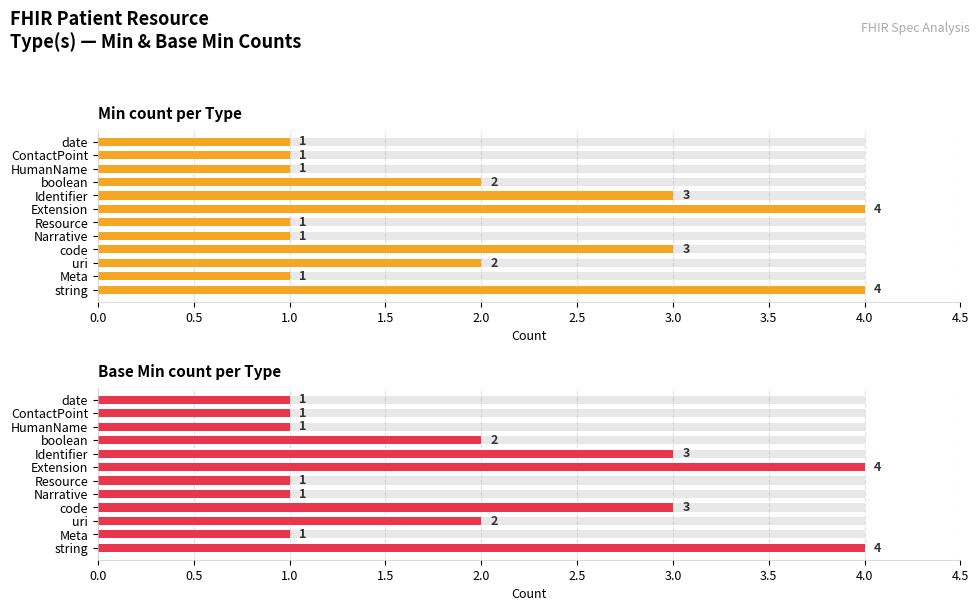

How many bars are there in total?

24